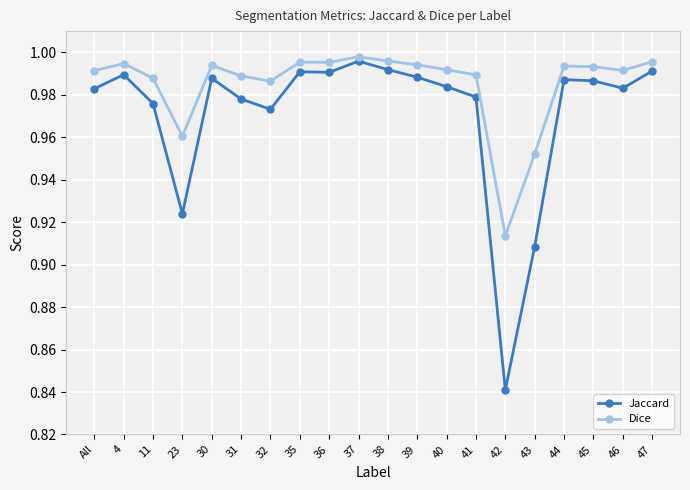

Which label corresponds to the smallest value in the chart?

42